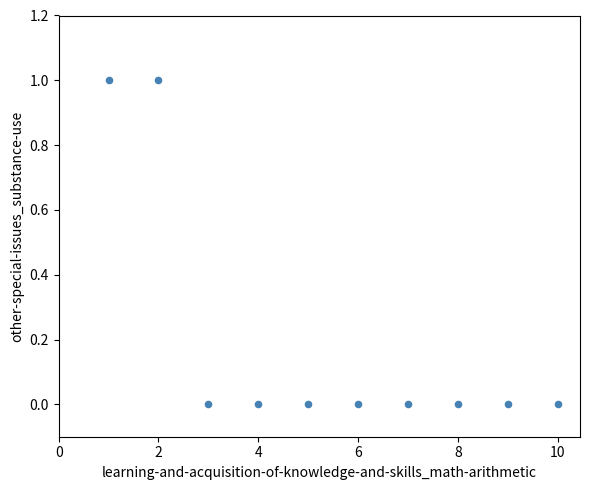

What is the range of X values (max minus min)?

9